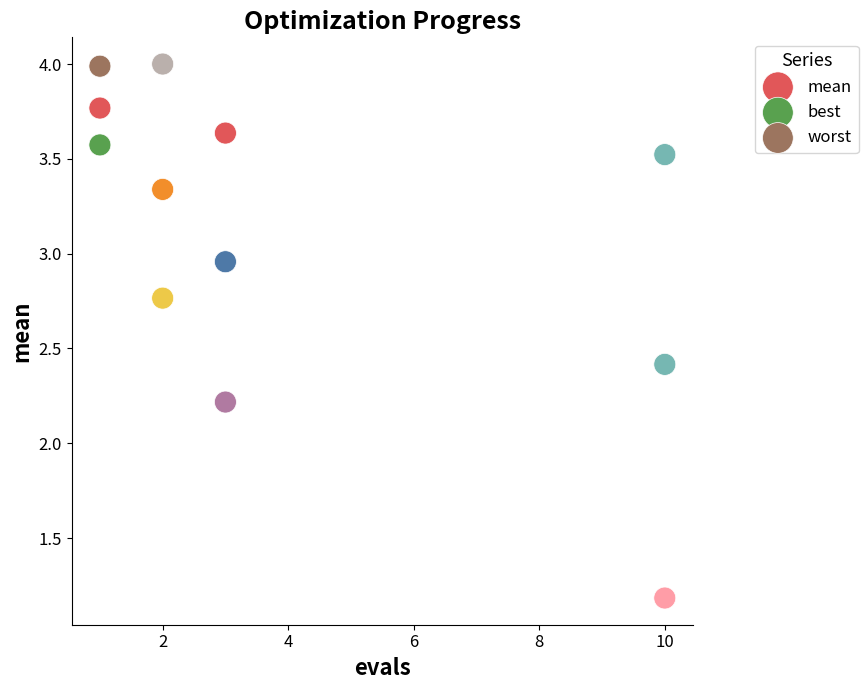

What are all the series names shown in the legend?

mean, best, worst